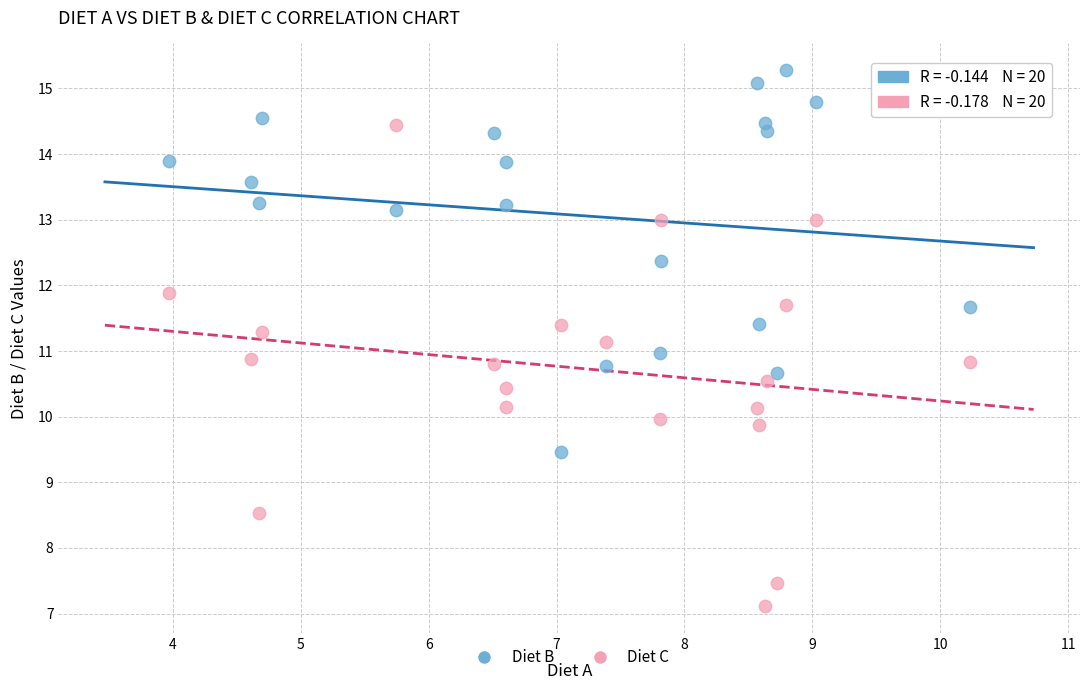

In the Diet B series, what Y value is closest to 12?

11.7